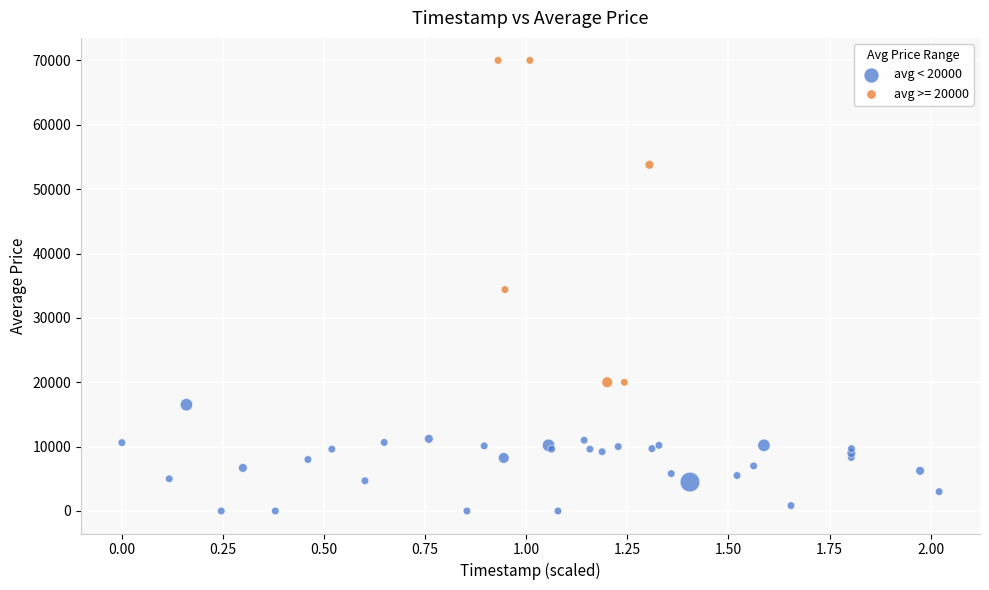

Which series has the largest Y range (max minus min)?

avg >= 20000